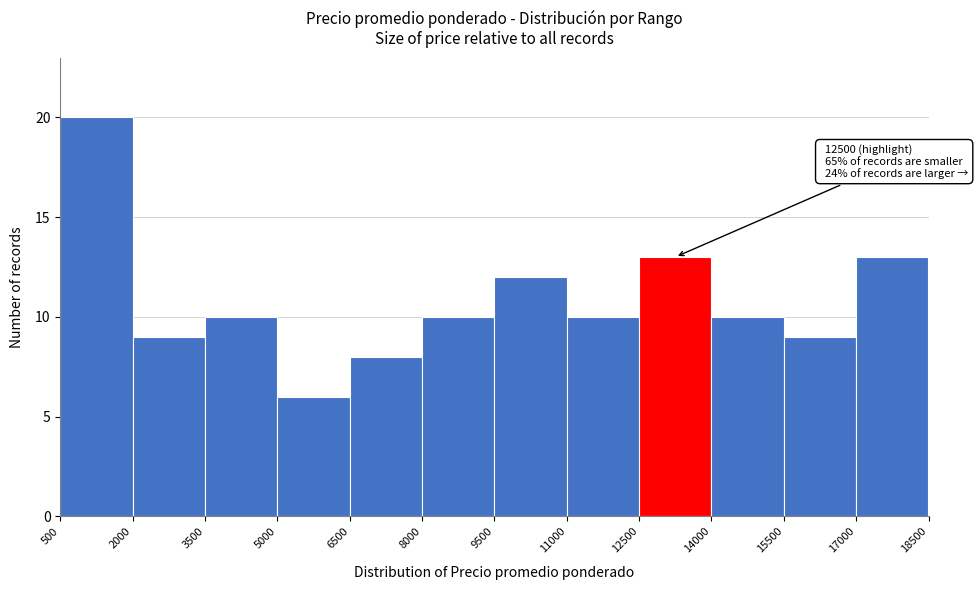

Which range on the x-axis has the tallest bar?

500 to 2000